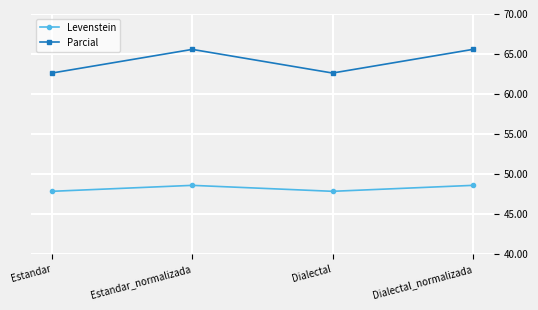

True or false: Parcial and Levenstein cross at least once.

False